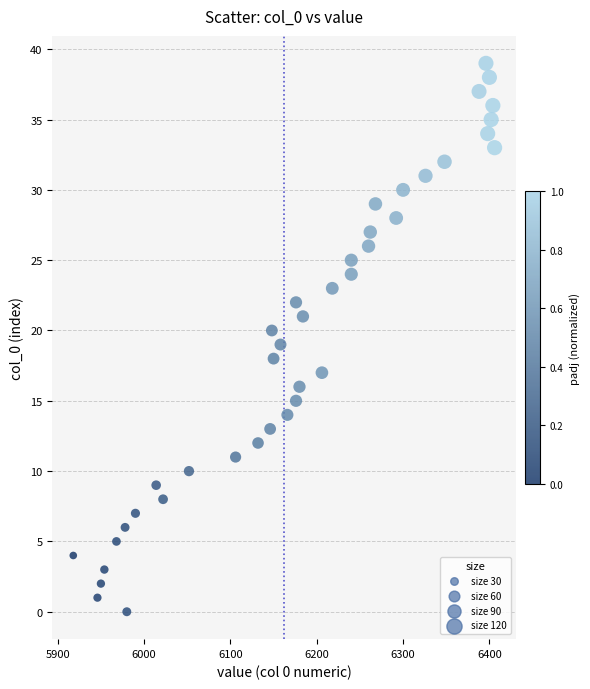

What is the range of Y values (max minus min)?

39